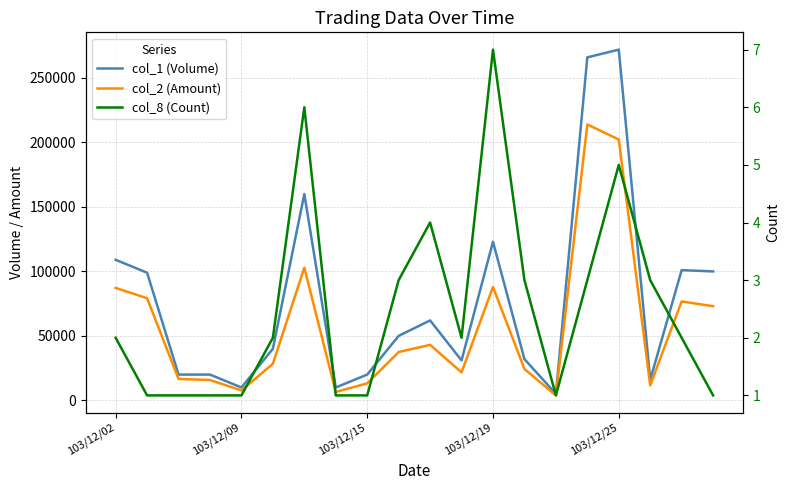

What are all the series names shown in the legend?

col_1 (Volume), col_2 (Amount), col_8 (Count)